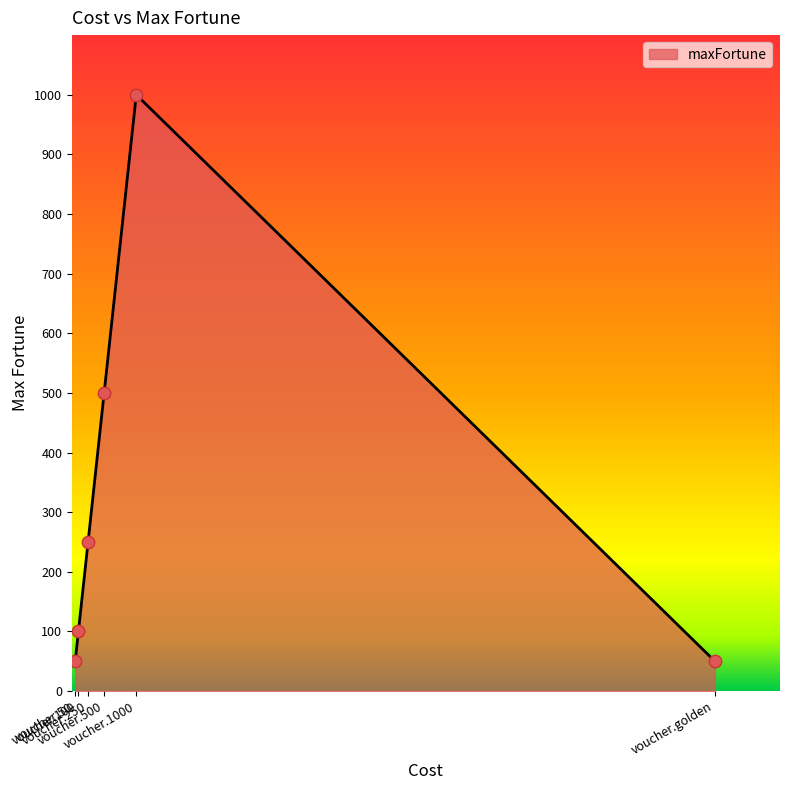

What is the change in value from voucher.100 to voucher.golden?

-50